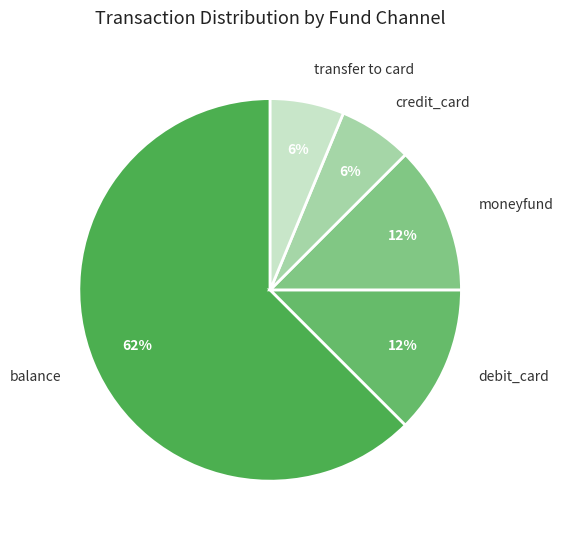

Do balance and credit_card together represent more than half of the pie?

Yes